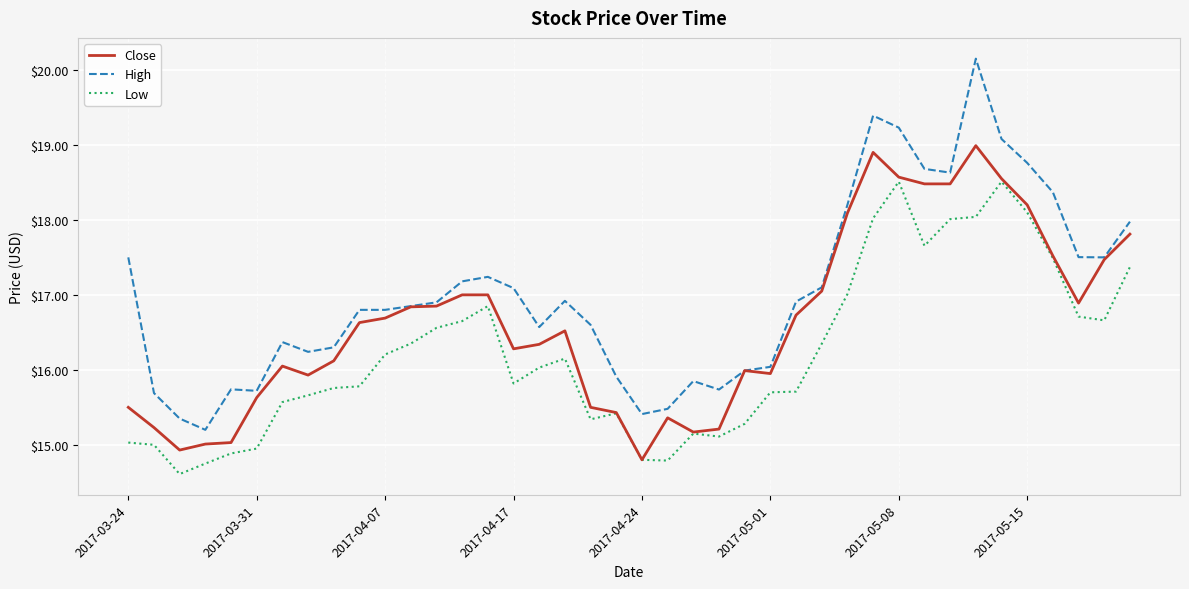

Which series has the widest spread of values?

High